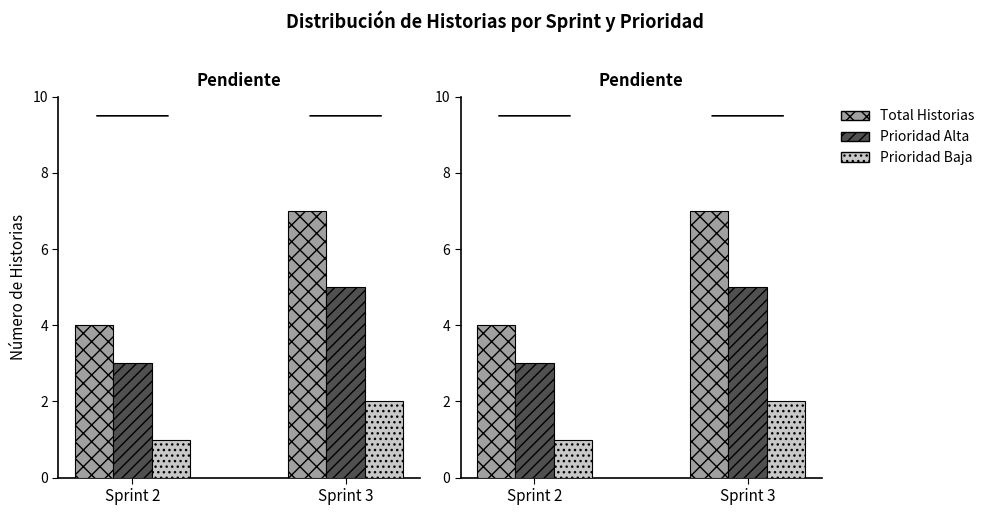

What are all the series names shown in the legend?

Total Historias, Prioridad Alta, Prioridad Baja